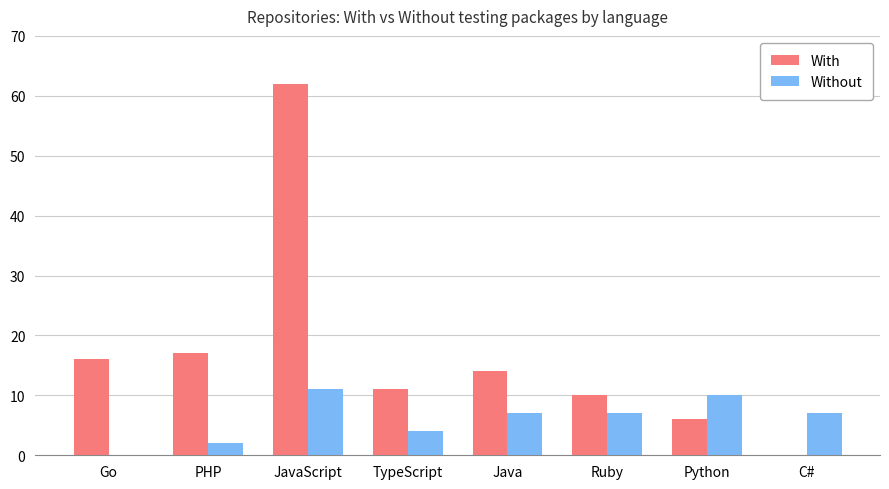

Reading left to right, transcribe all the data shown in this chart.

With: 16	17	62	11	14	10	6	0
Without: 0	2	11	4	7	7	10	7